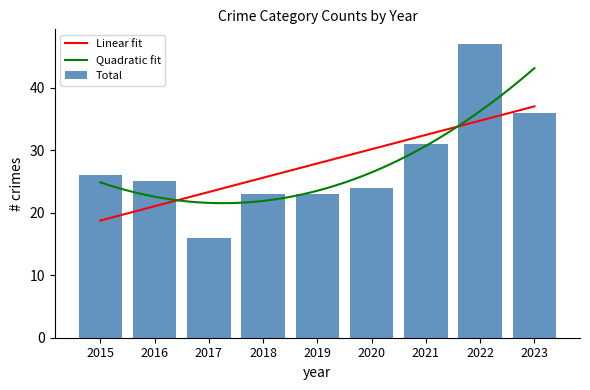

How many data points in Total are less than 25?

4